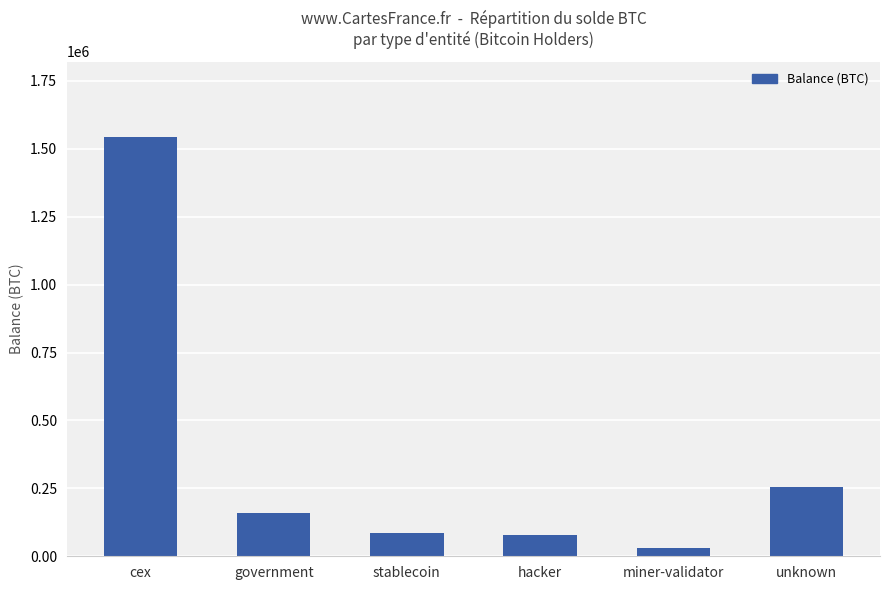

Between miner-validator and government, which is larger?

government